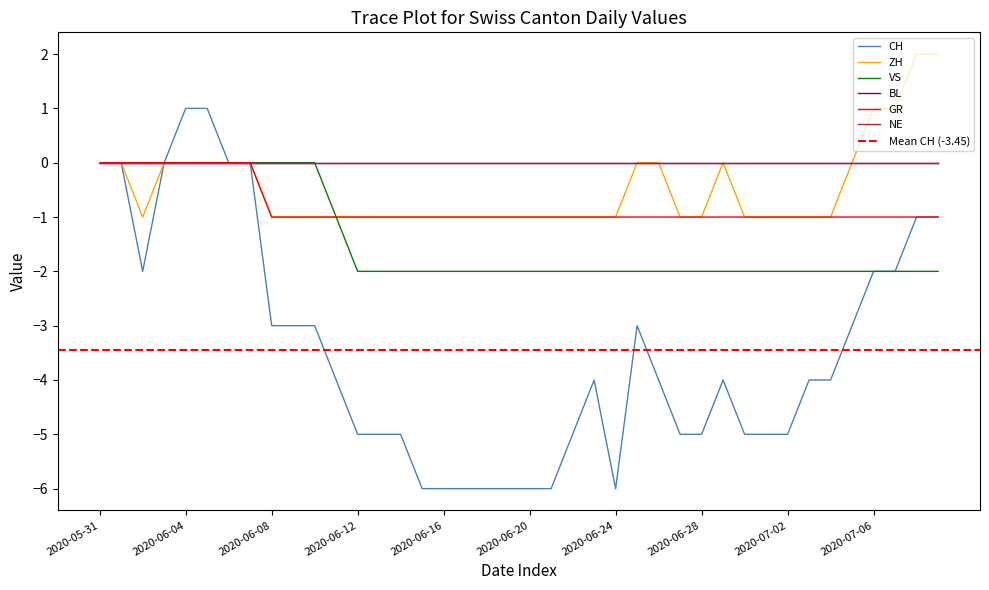

Does the chart display data point markers on the line(s)?

No